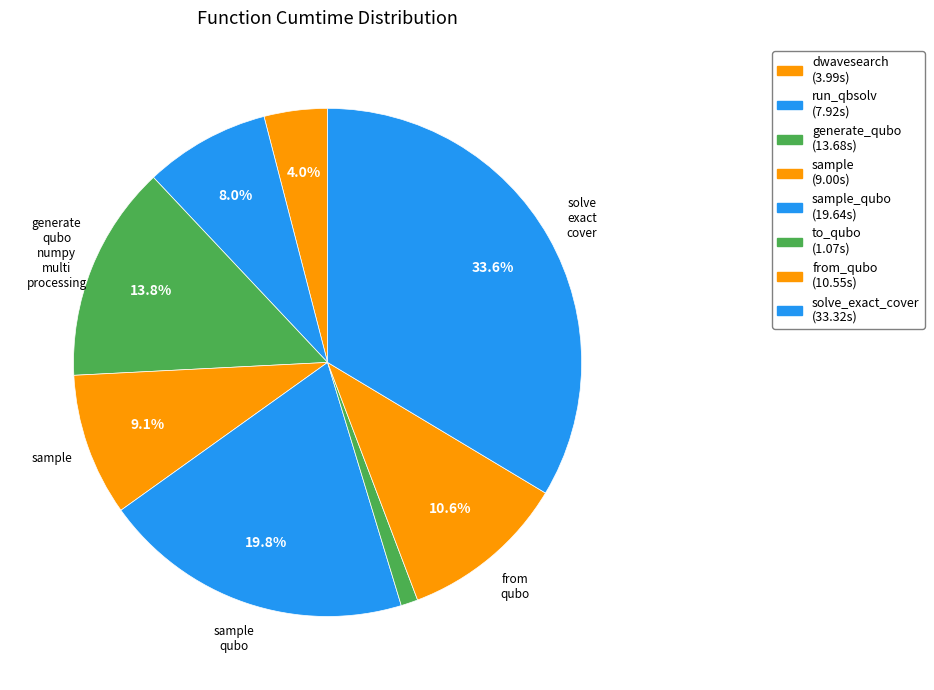

Which category has the biggest portion of the pie?

solve_exact_cover